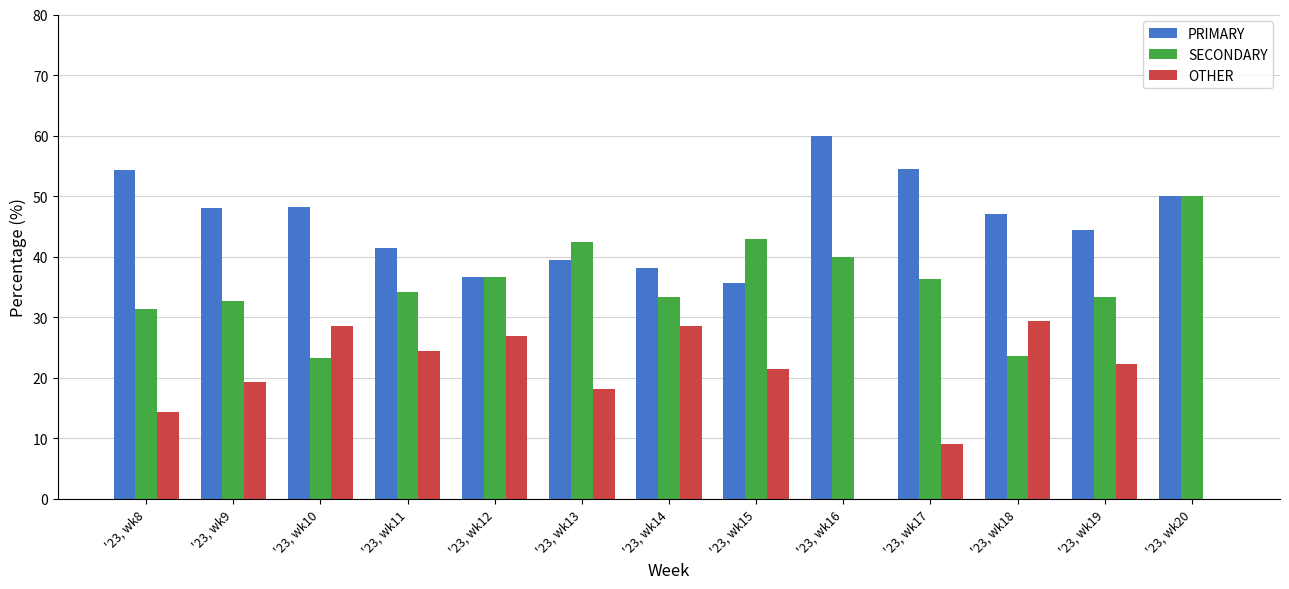

What is the total value across all series at '23, wk16?

100.0